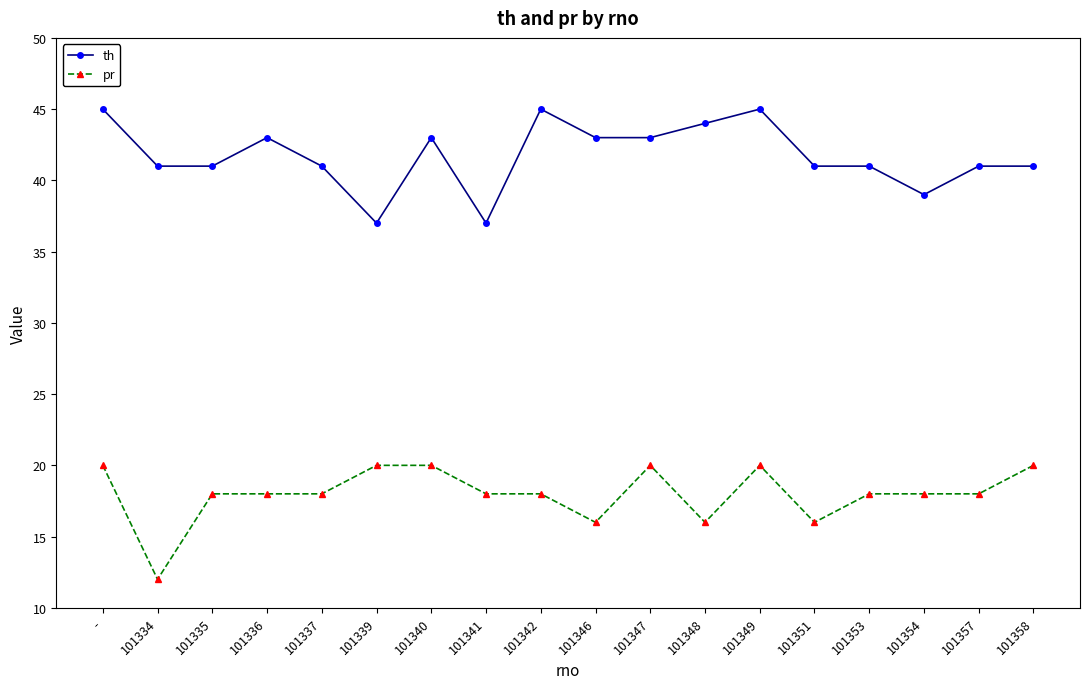

List the series in order of their peak value, highest first.

th, pr